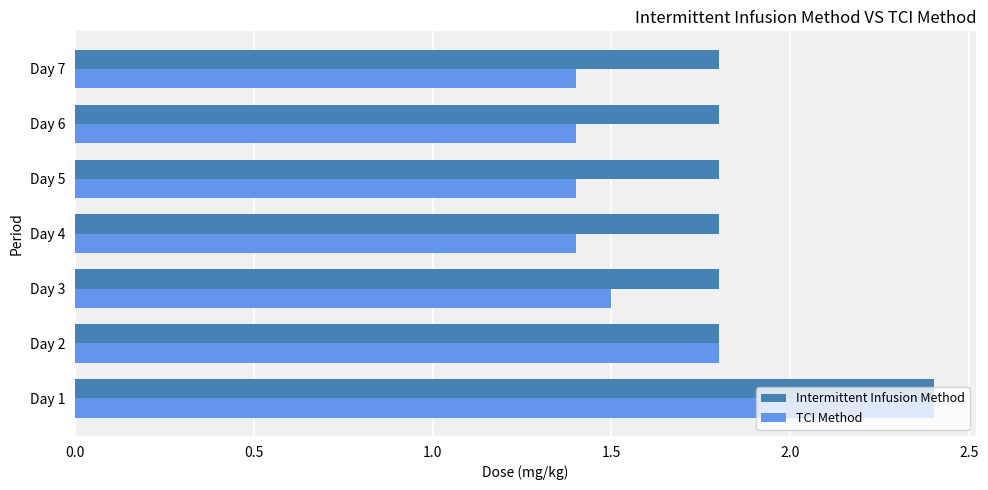

True or false: TCI Method has a value of 2.3 at Day 5.

False